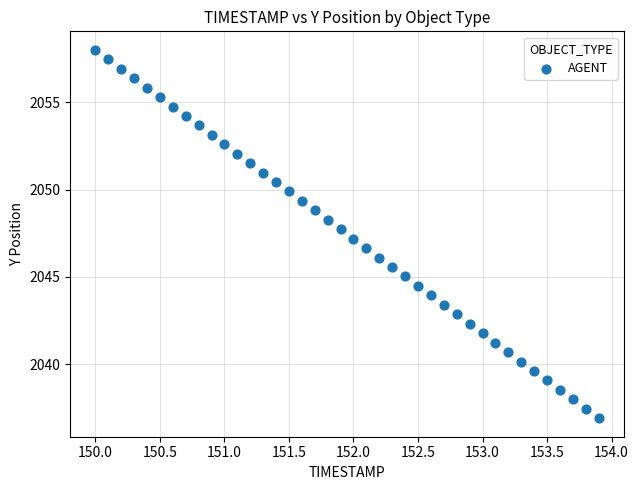

What is the range of X values (max minus min)?

3.9